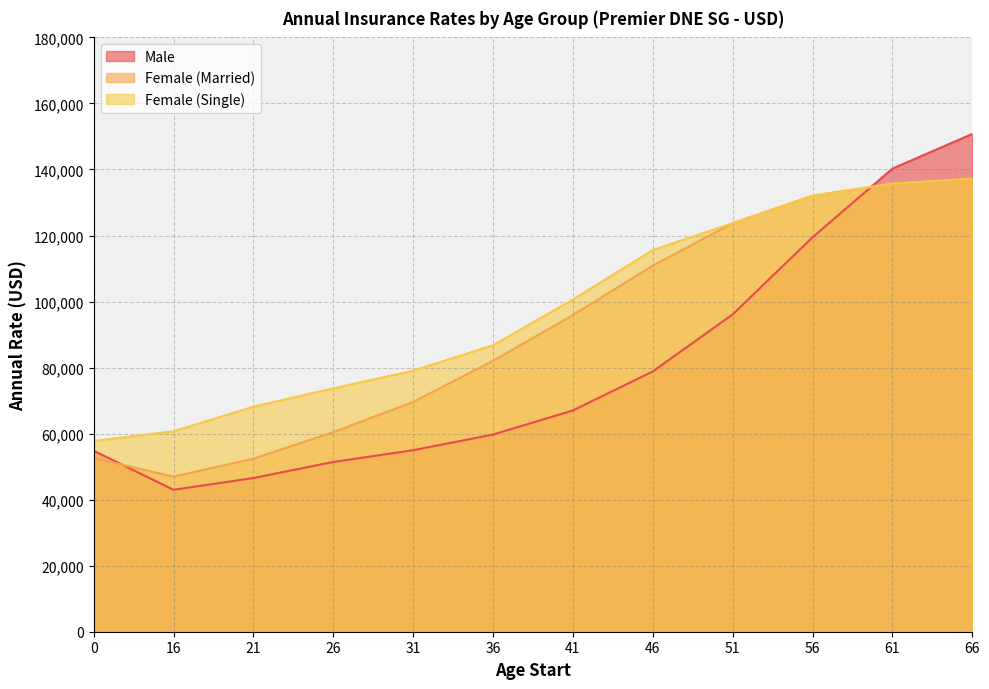

What is the difference between the second highest and minimum values in the Male series?

97281